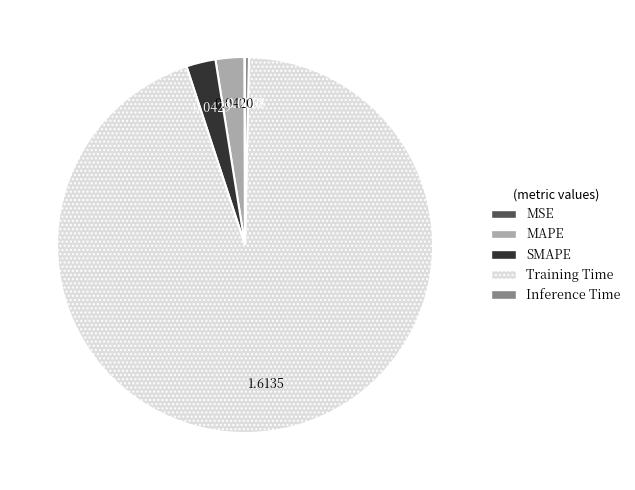

What is the majority slice?

Training Time